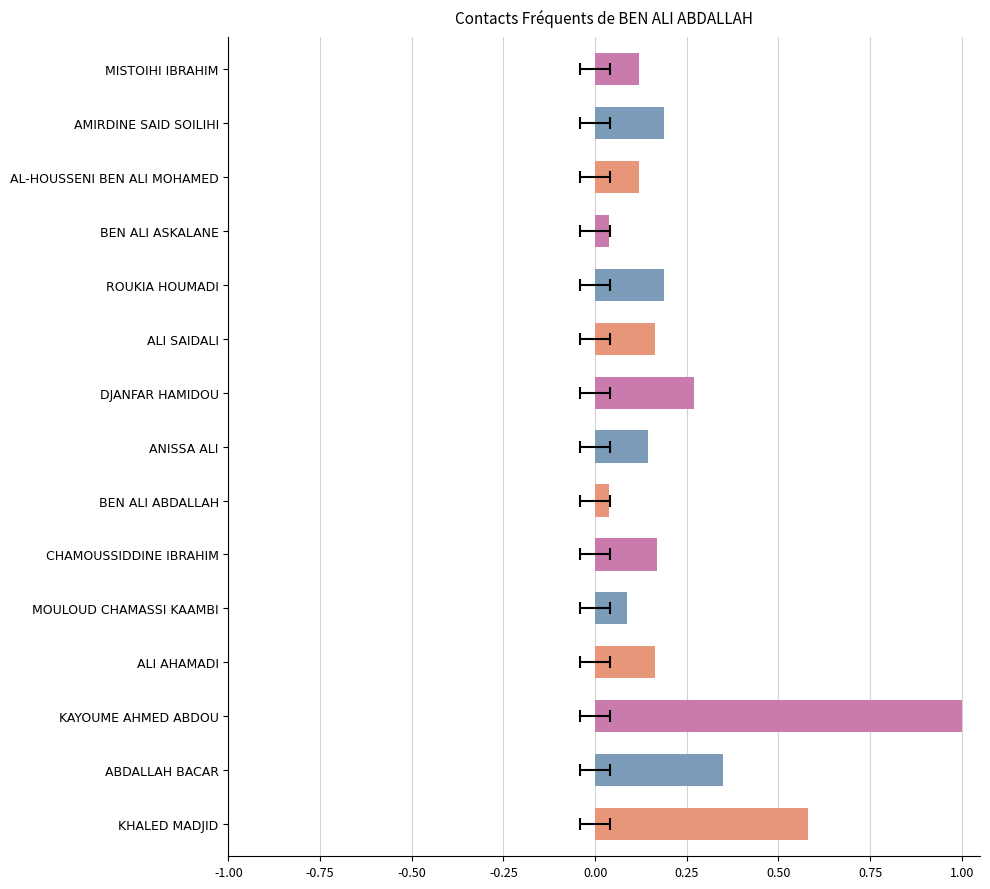

Is it true that the value at ALI SAIDALI is 0.1?

False